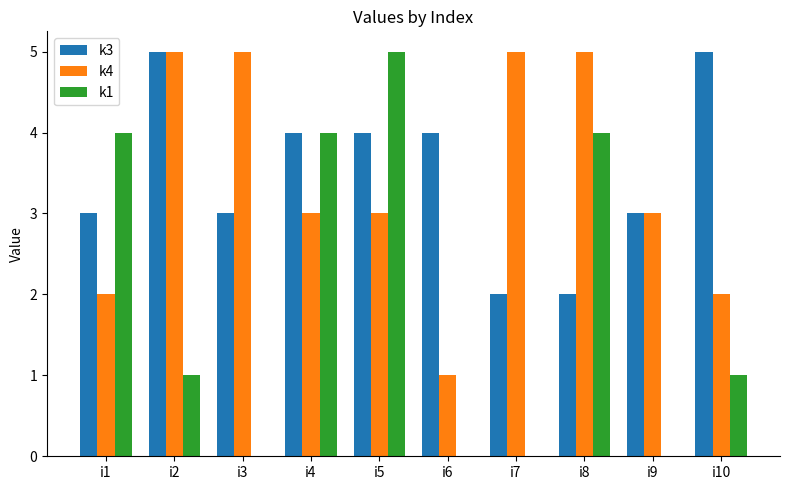

How many distinct data groups are displayed?

3